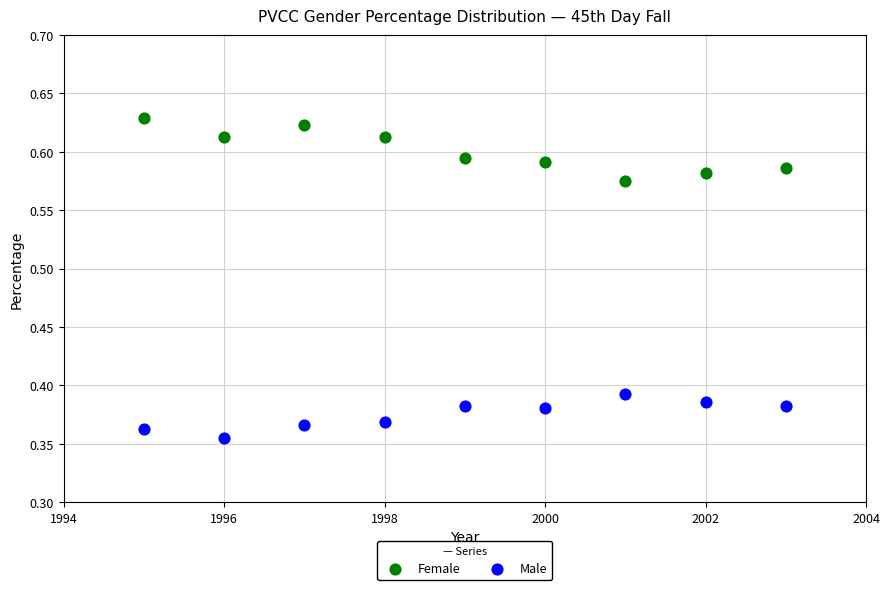

Which series reaches the maximum Y coordinate?

Female